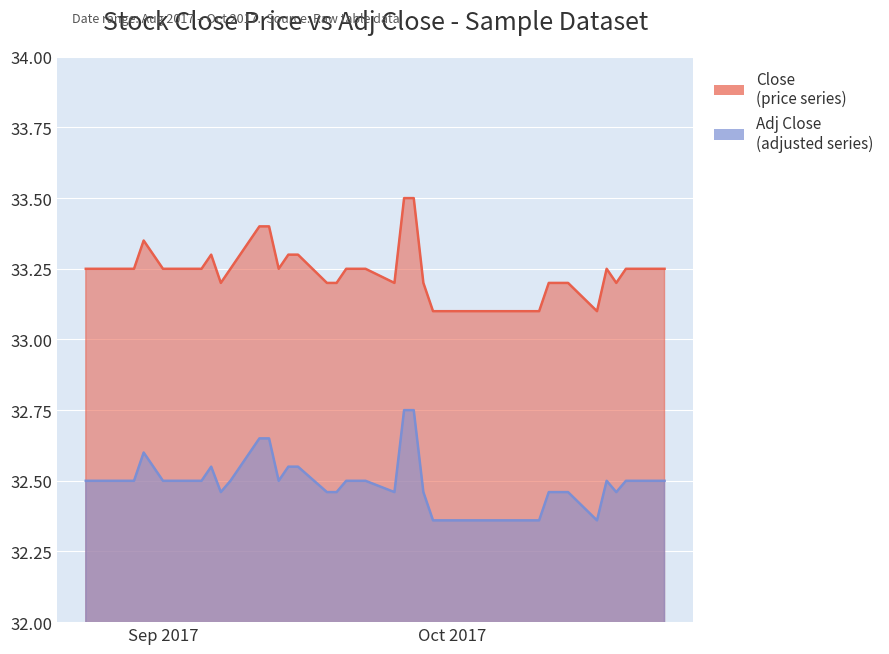

Where is the first local minimum for Close?

2017-09-07